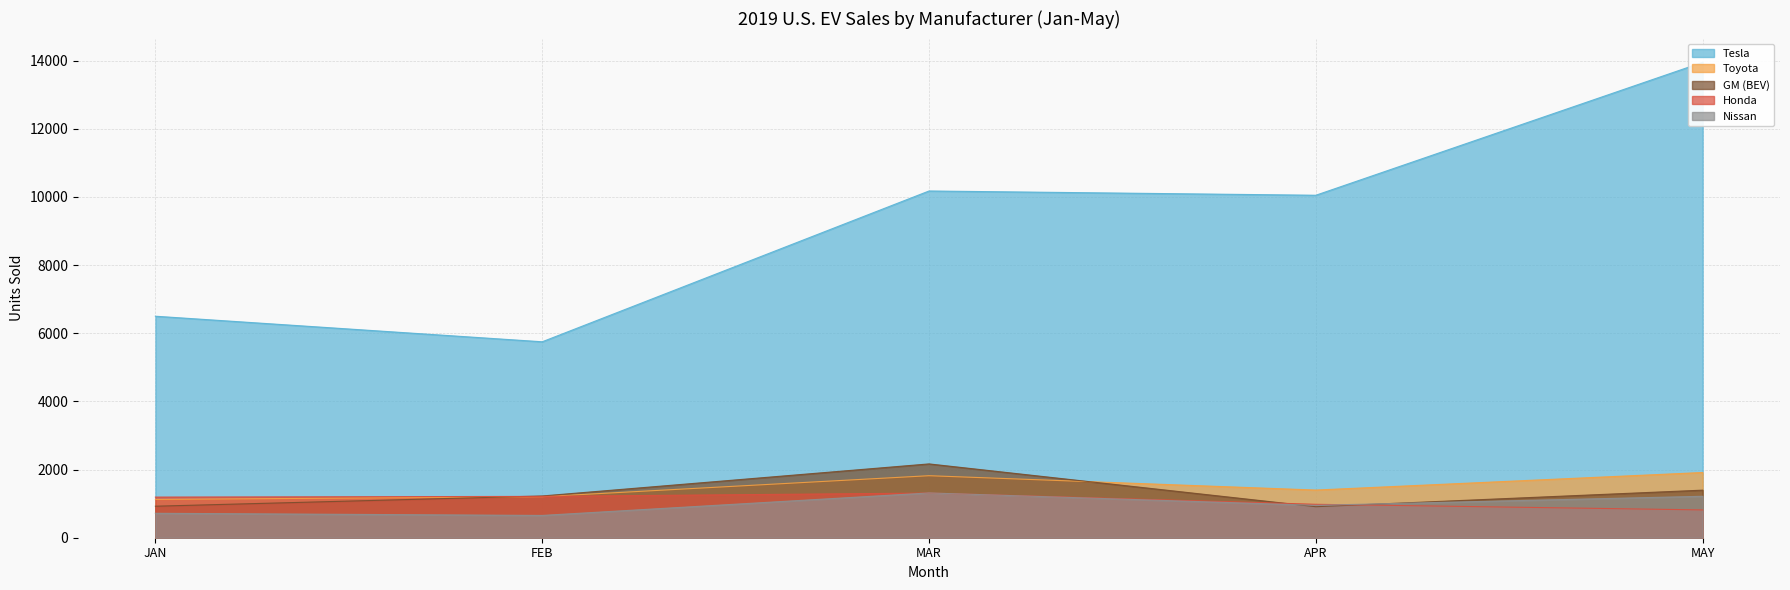

How many categories are shown in the chart?

5